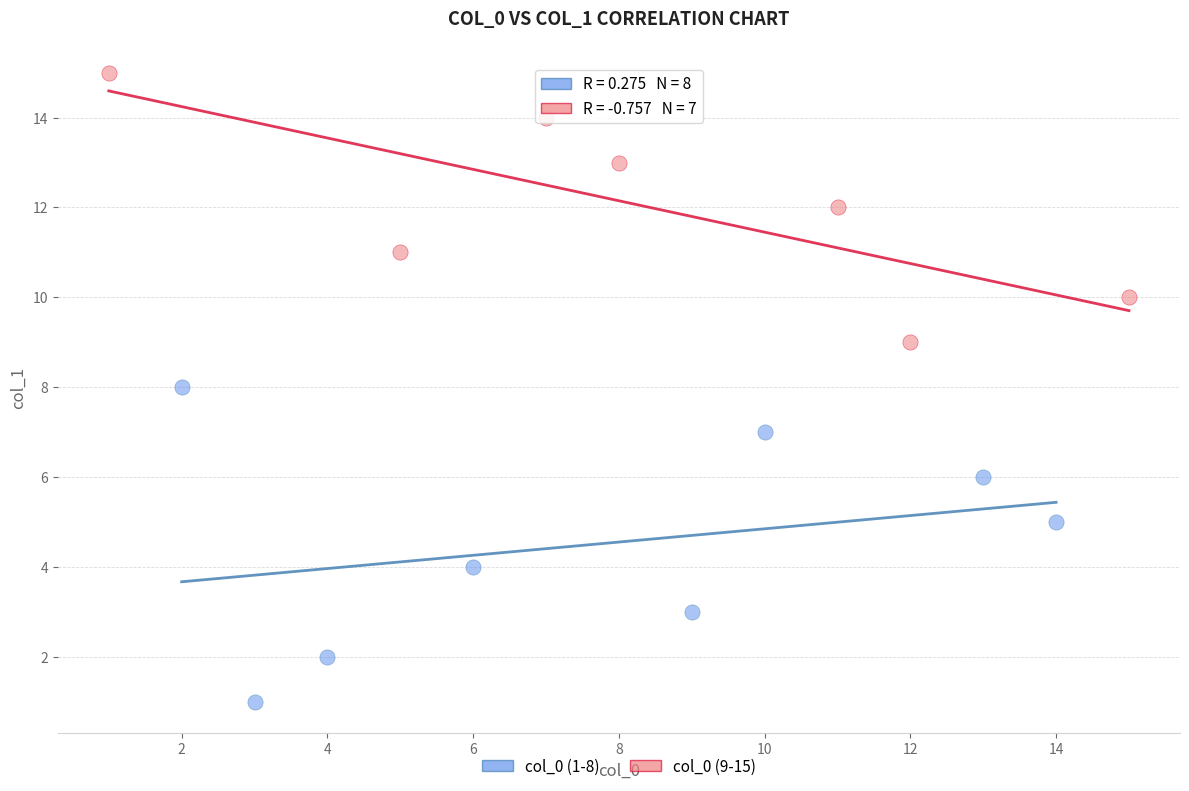

Which series reaches the maximum Y coordinate?

col_0 (9-15)